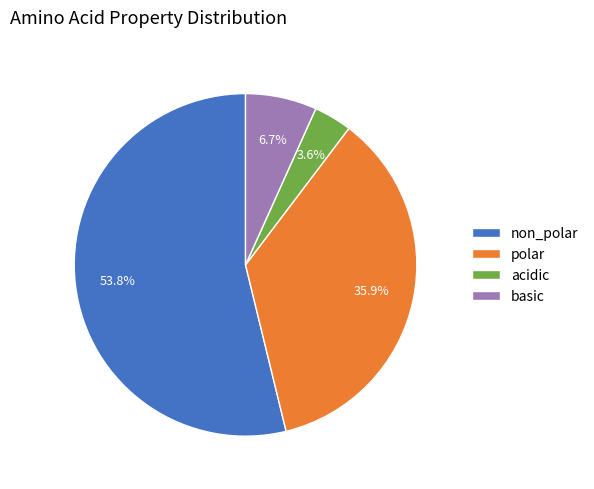

How many segments does this pie chart have?

4